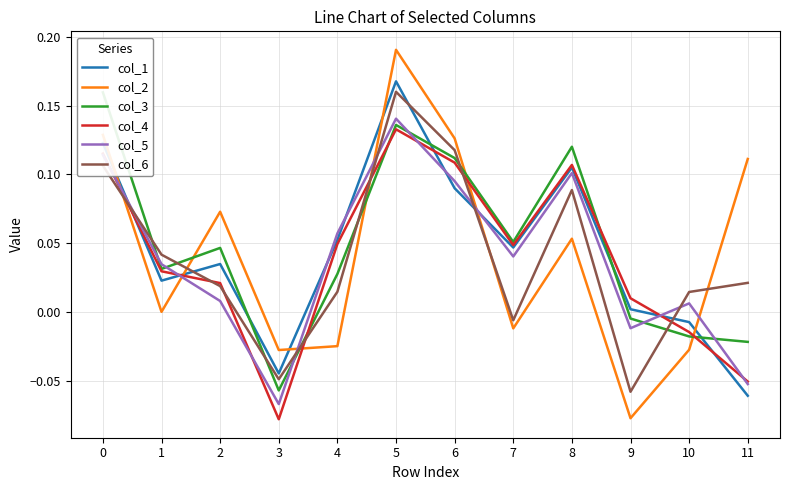

After their last crossing, which series has the higher values: col_1 or col_3?

col_3